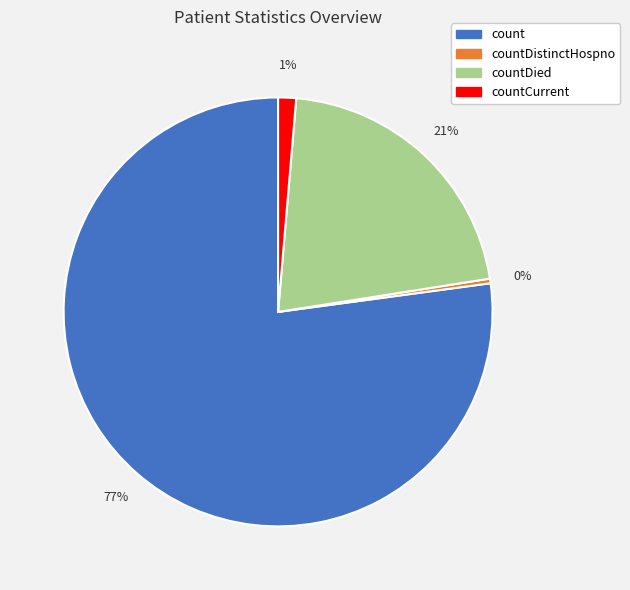

Does any single category account for the majority?

Yes